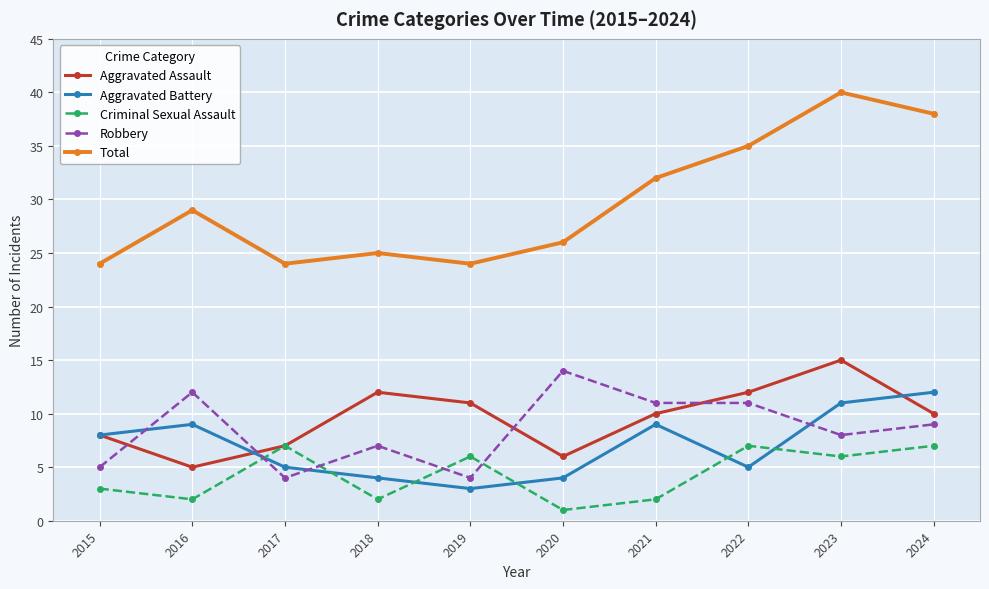

Count the Aggravated Battery values in the range 4 to 9.

7